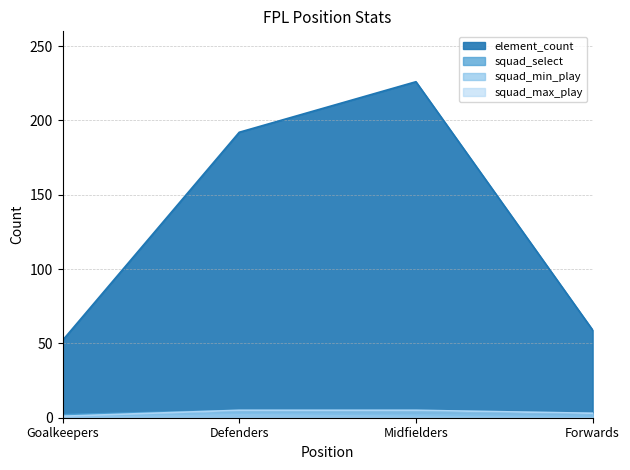

Does the chart display data point markers on the line(s)?

No